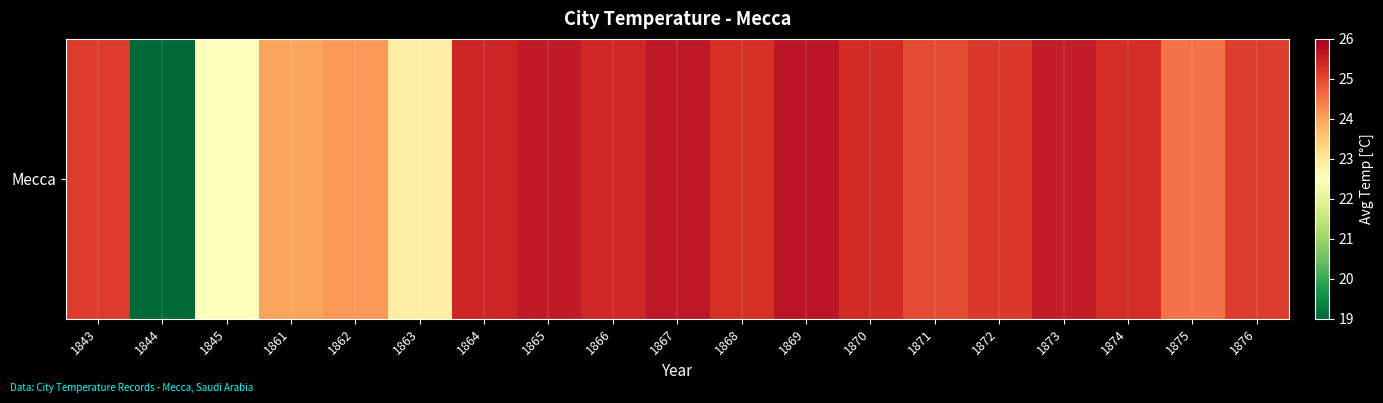

Reading right to left, extract all data points from this chart.

25.1	24.5	25.3	25.6	25.2	25.0	25.4	25.6	25.3	25.6	25.4	25.6	25.4	22.9	24.1	24.0	22.5	19.1	25.2